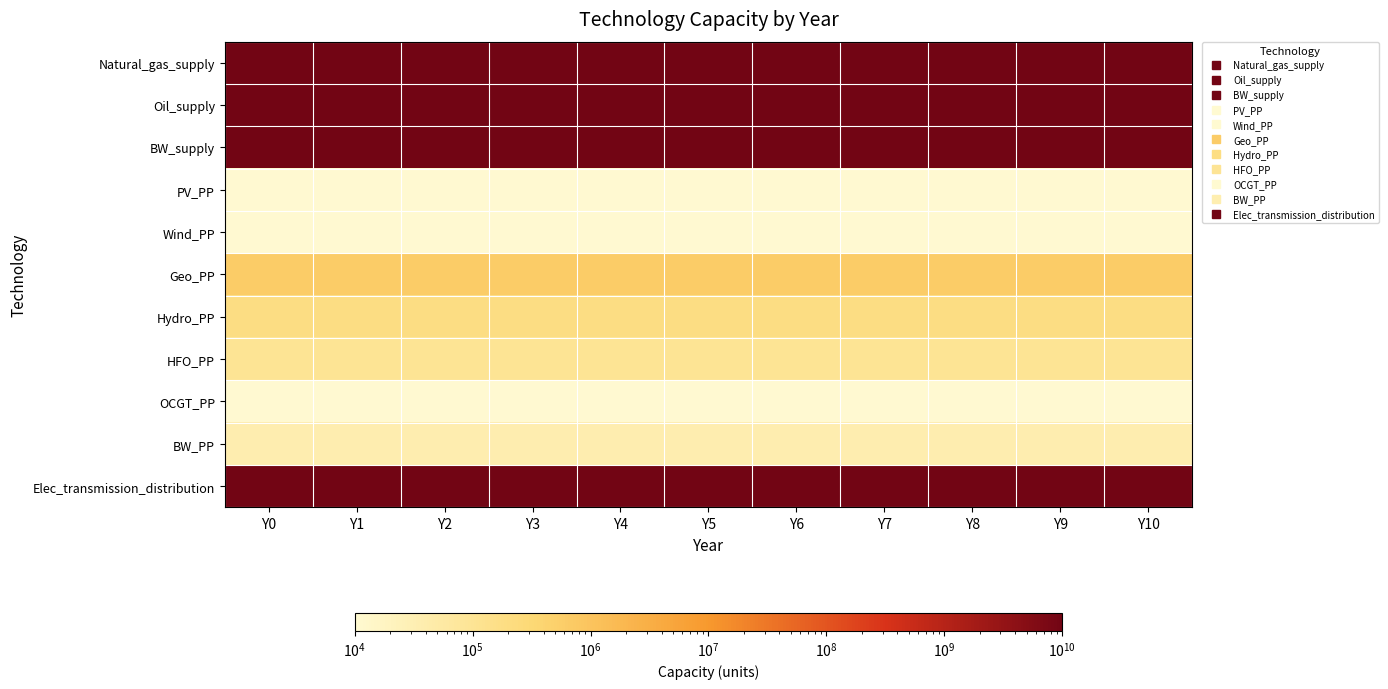

Which has a higher value, Y4 or Y10?

Y4